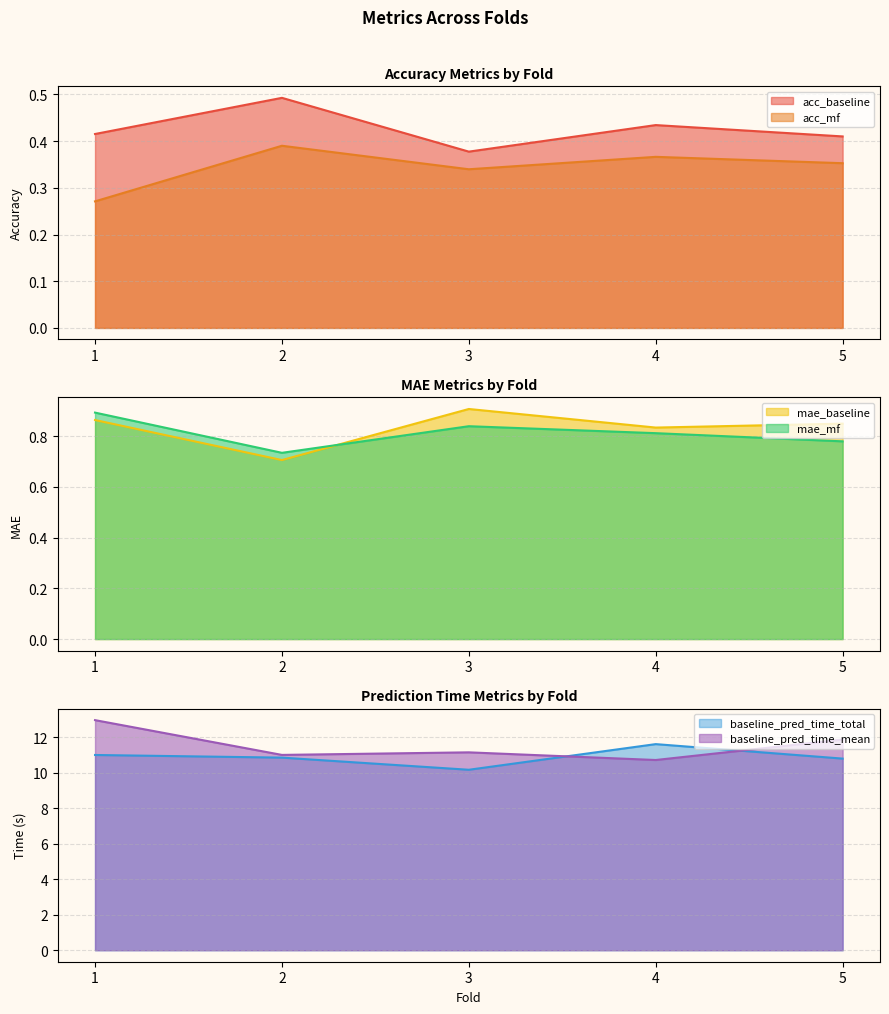

Is it true that acc_baseline equals 0.3 at 4?

False